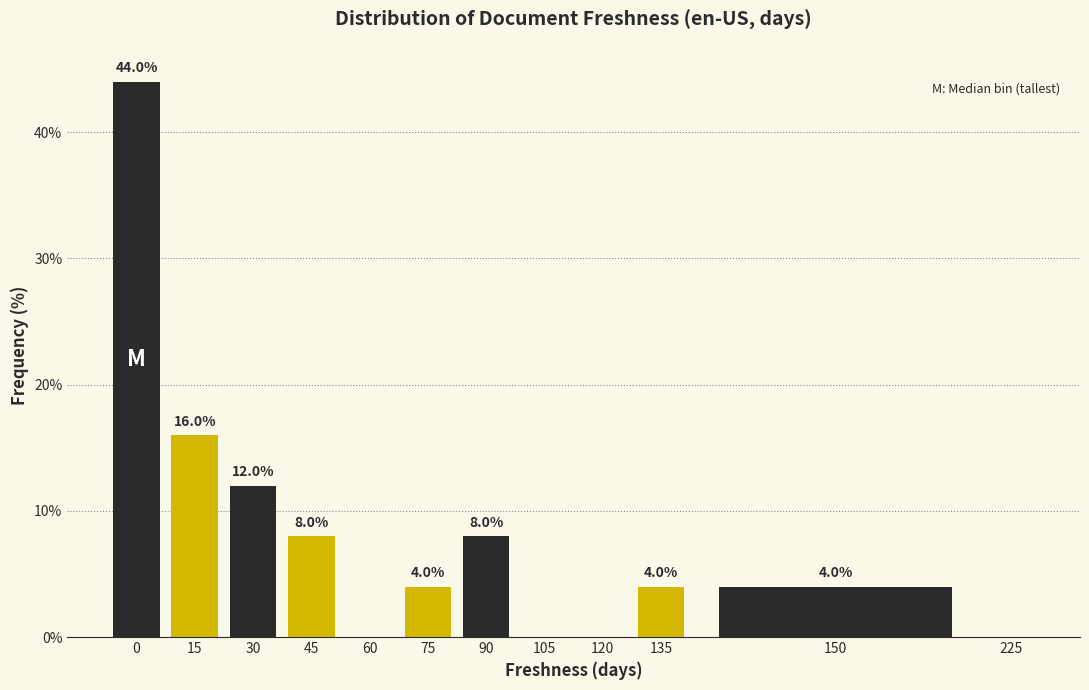

Reading left to right, transcribe all the data shown in this chart.

0=44	15=16	30=12	45=8	60=0	75=4	90=8	105=0	120=0	135=4	150=4	225=0